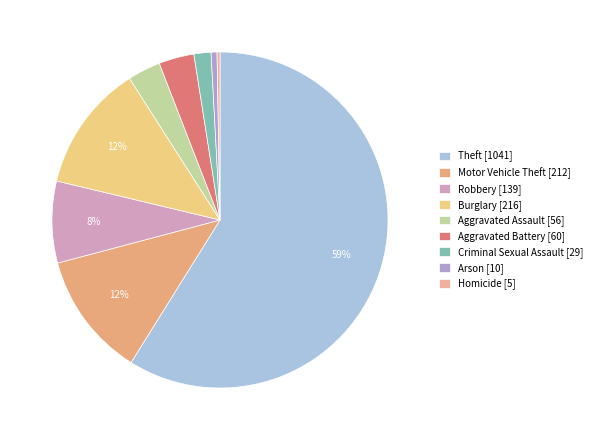

Count the number of slices in the pie.

9